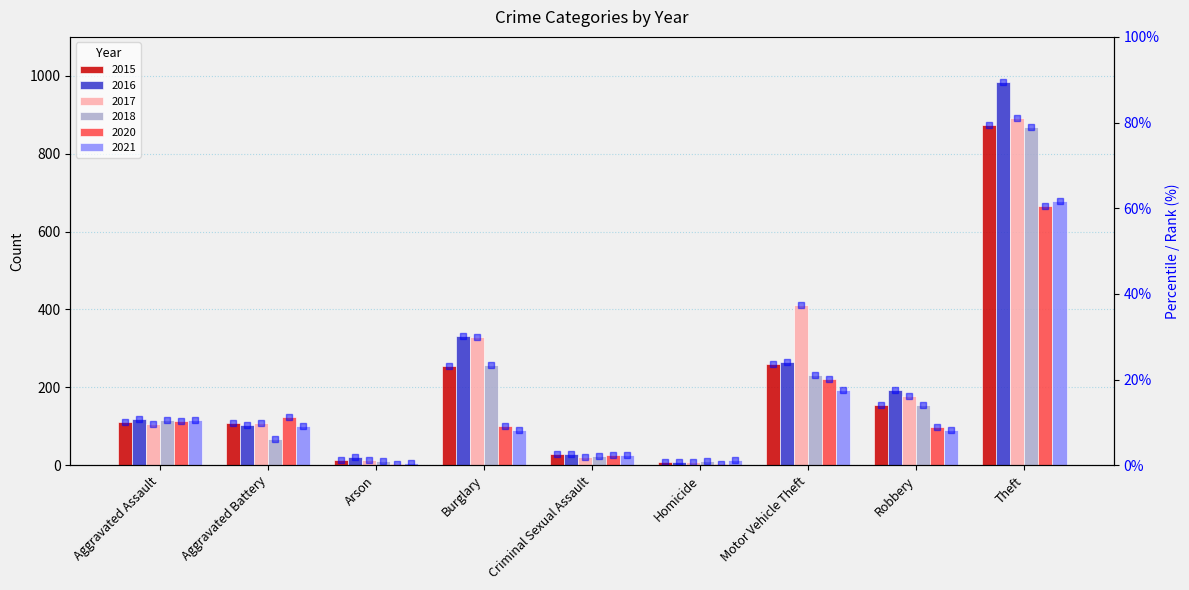

Which has a higher value, Criminal Sexual Assault or Motor Vehicle Theft?

Motor Vehicle Theft